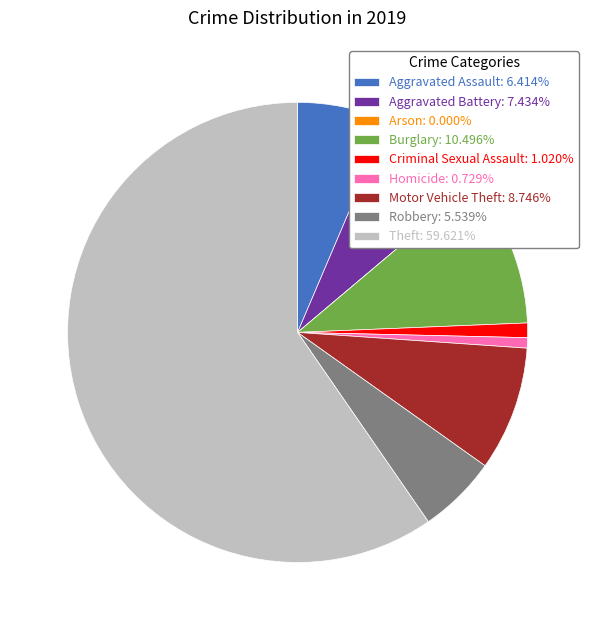

Does any single category account for the majority?

Yes